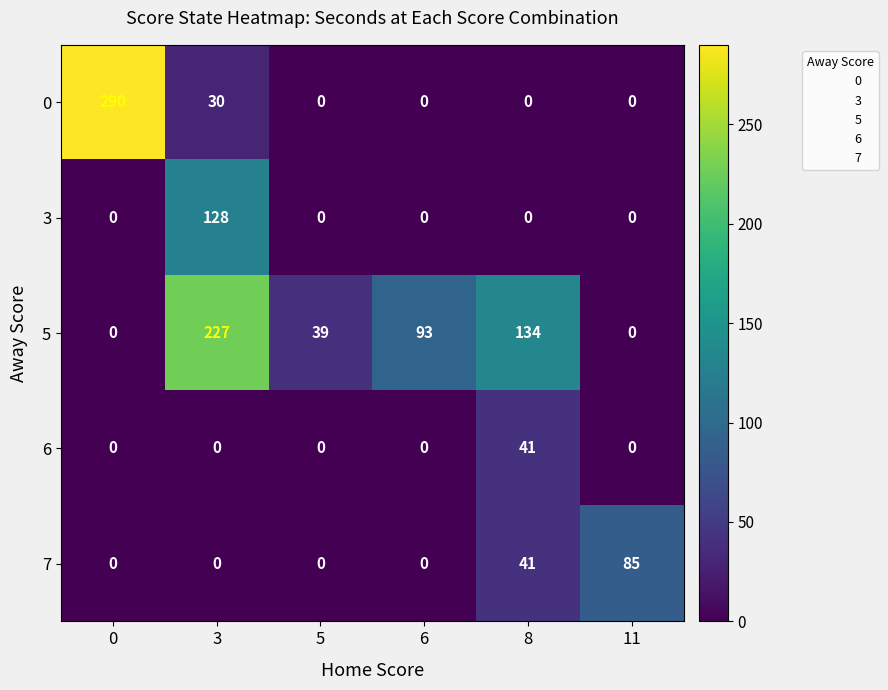

How many data points in 6 are above 0?

1